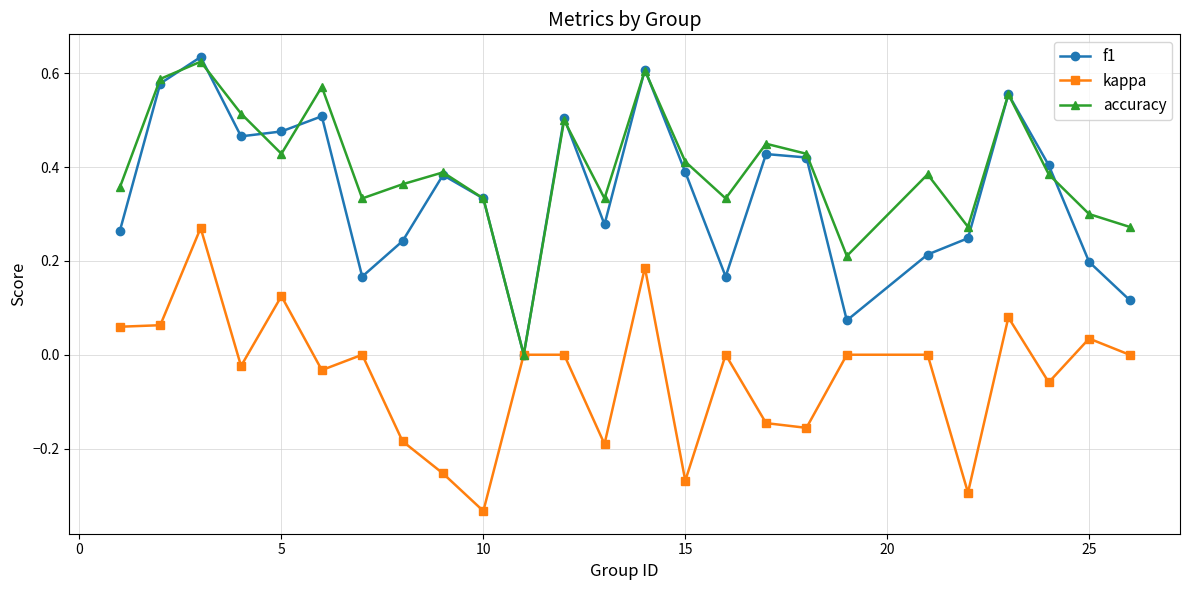

How many interior local peaks does the f1 series have?

7